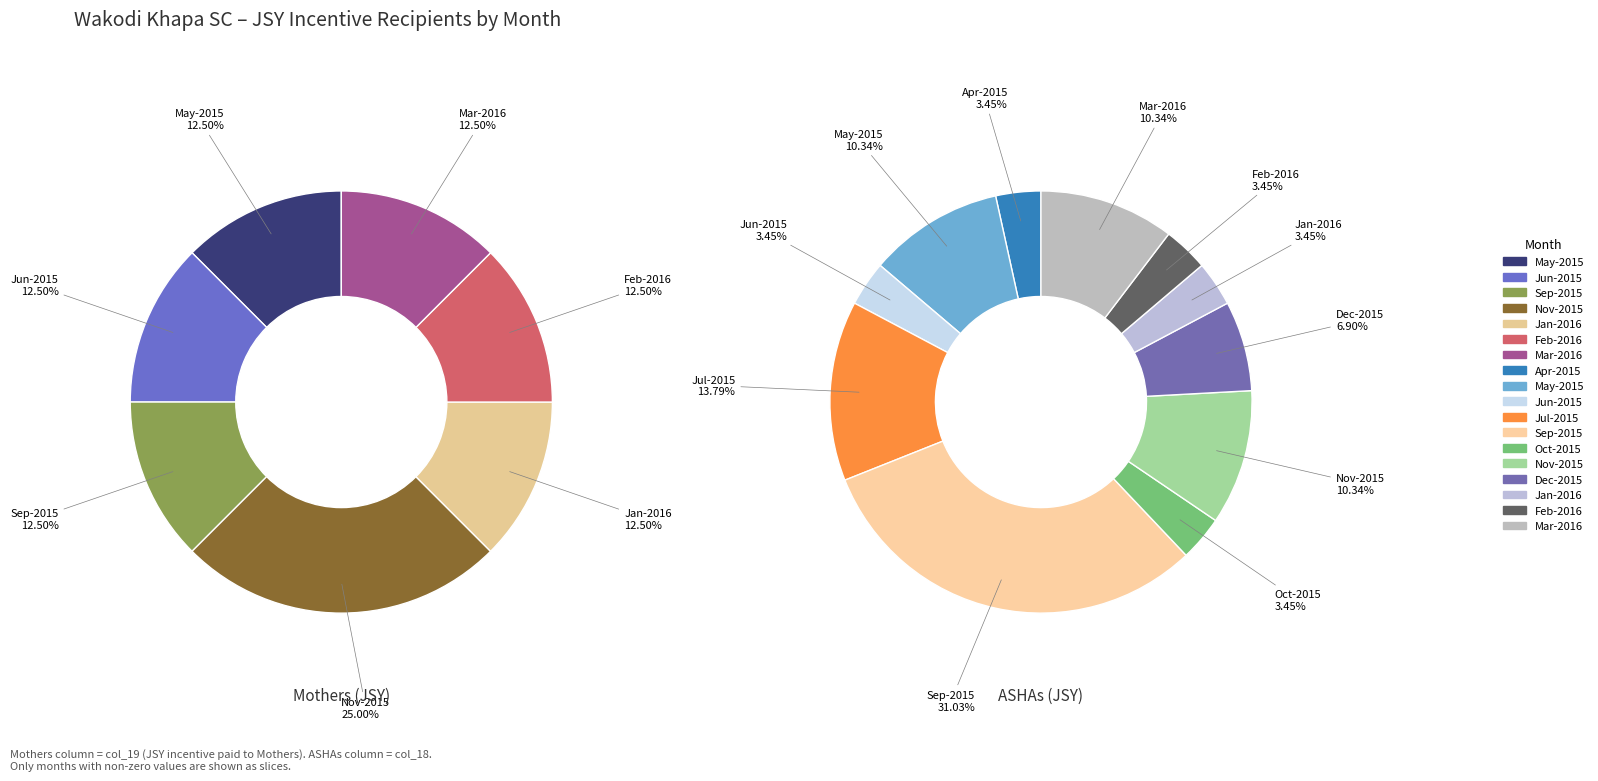

Which has a higher value, Nov-2015 or Apr-2015?

Nov-2015